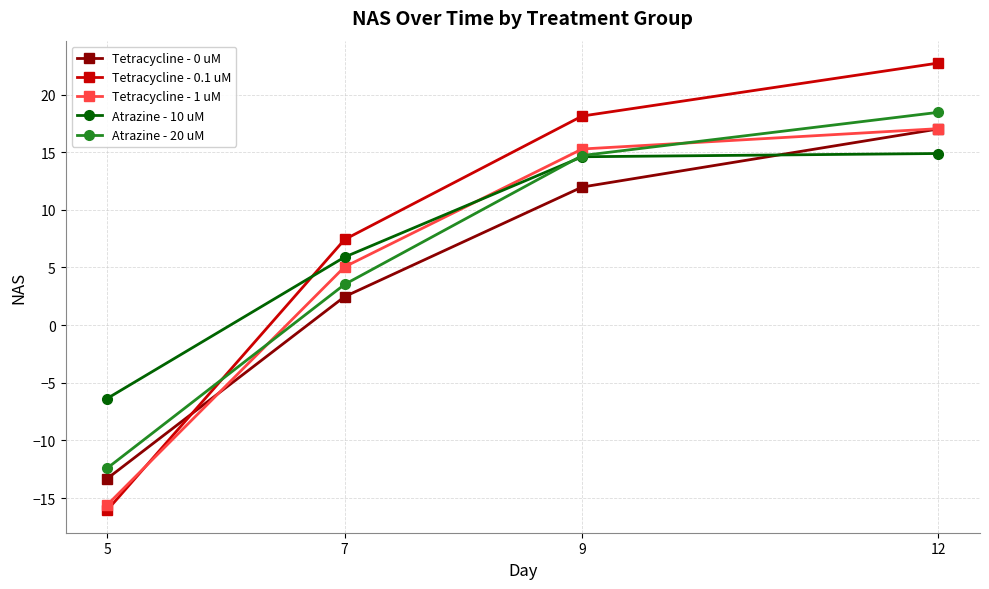

How many times do Atrazine - 10 uM and Tetracycline - 0.1 uM cross each other?

1